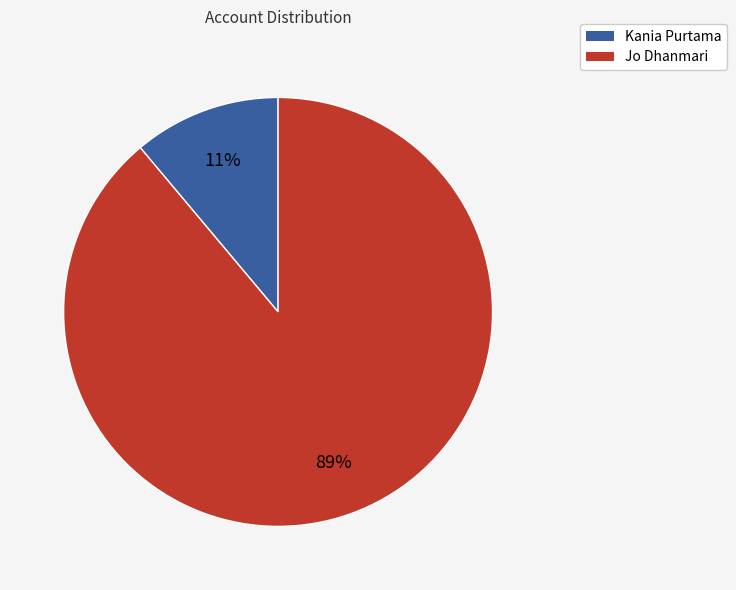

To the nearest percent, what is the combined percentage of Kania Purtama and Jo Dhanmari?

100%